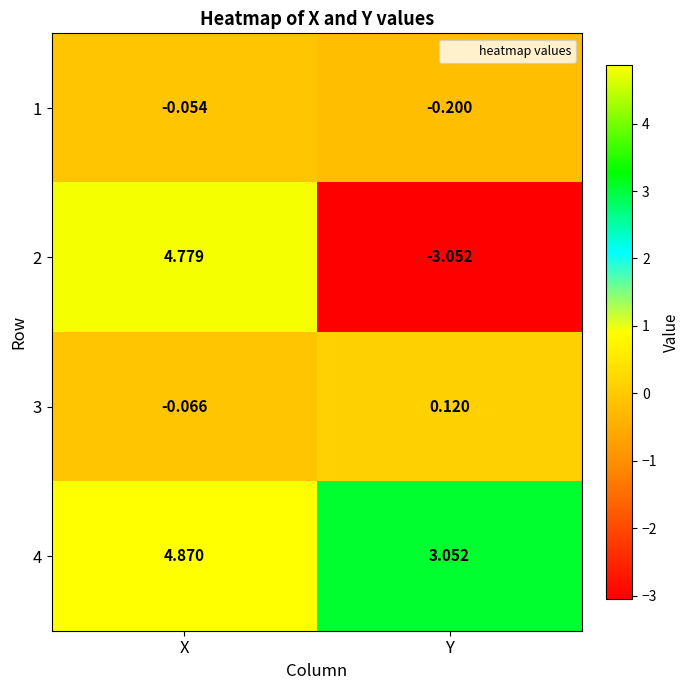

Where is 1 nearest to the value 0?

X